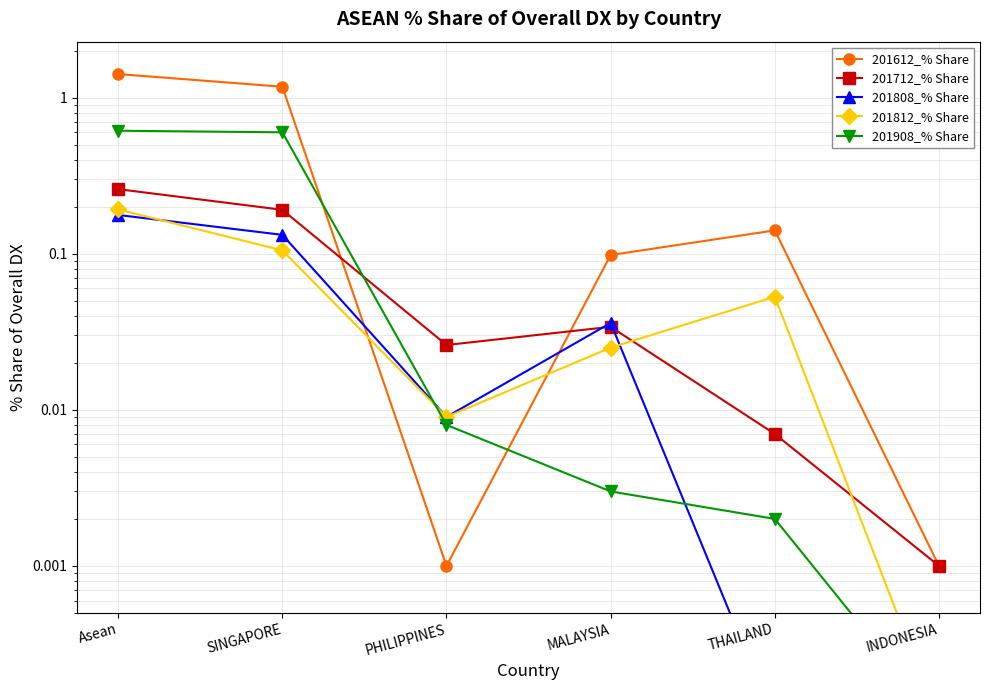

Does the chart have visible grid lines?

Yes